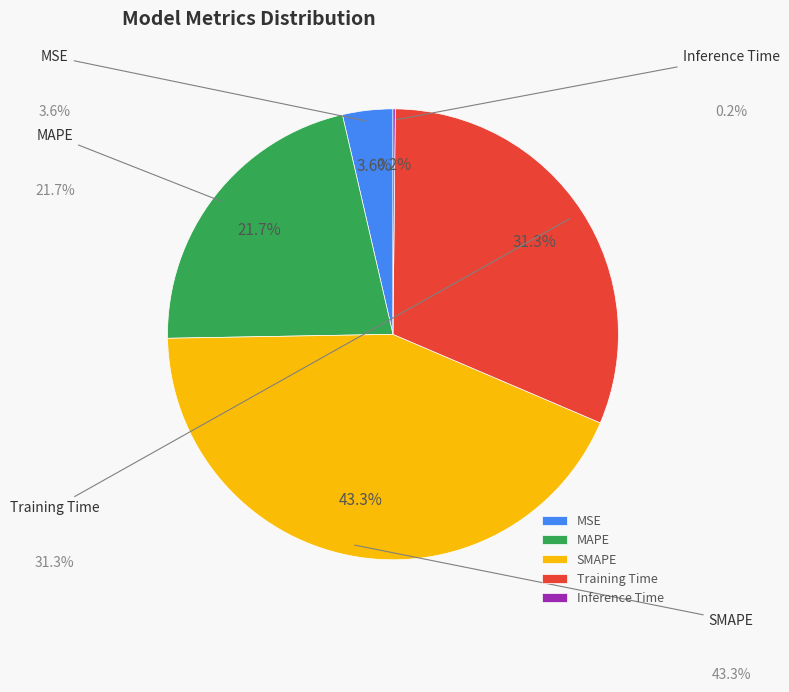

How much of the chart is everything except MAPE?

78.3%